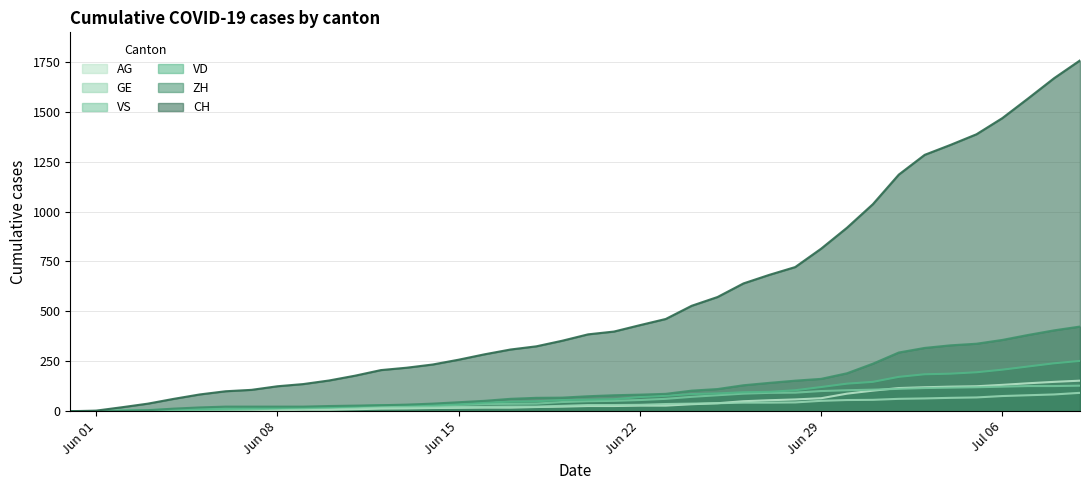

What is the greatest value displayed?

1757